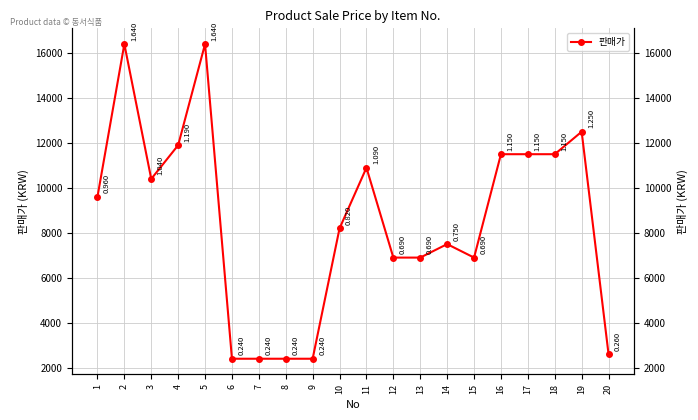

What is the change in value from 3 to 11?

+500